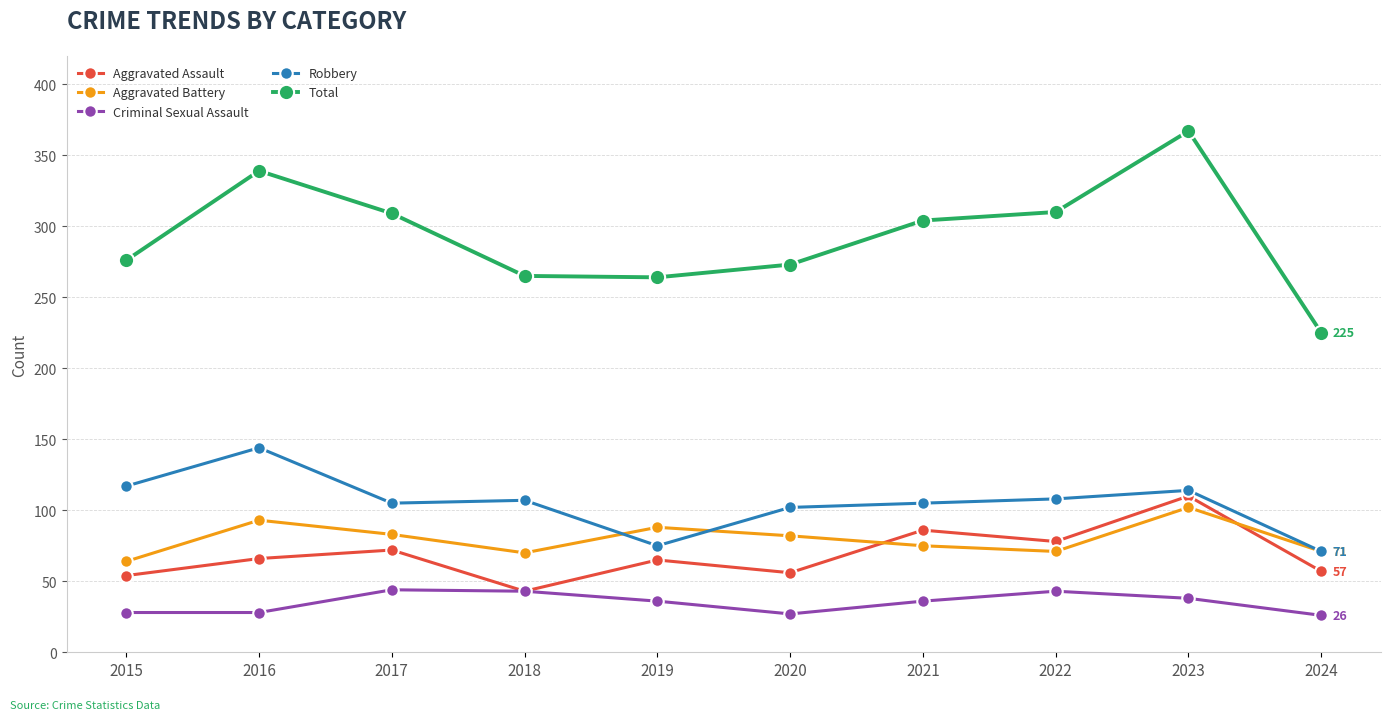

True or false: Total and Aggravated Battery cross at least once.

False